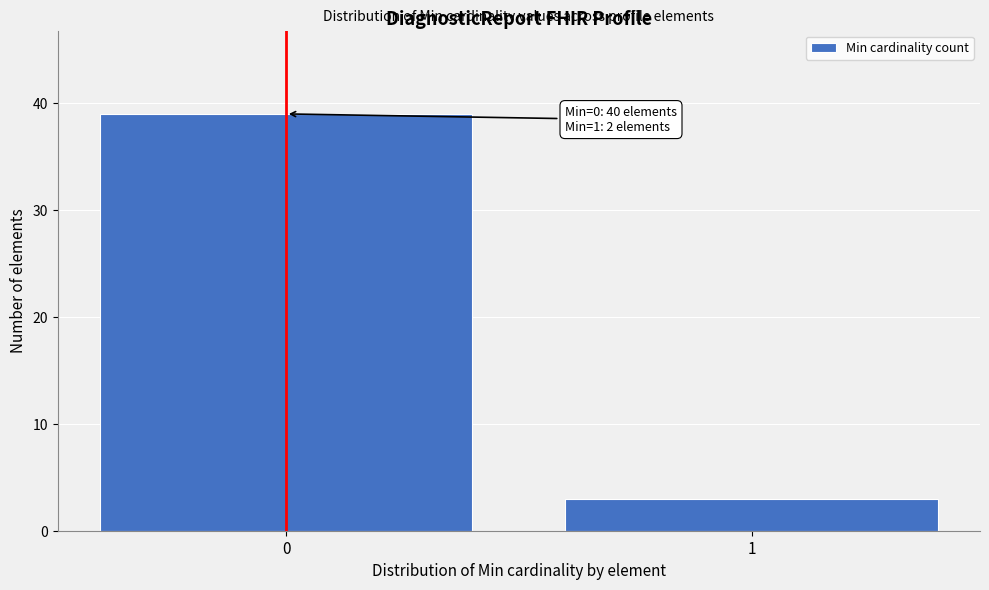

Reading right to left, list all the values displayed in this chart.

1=3	0=39